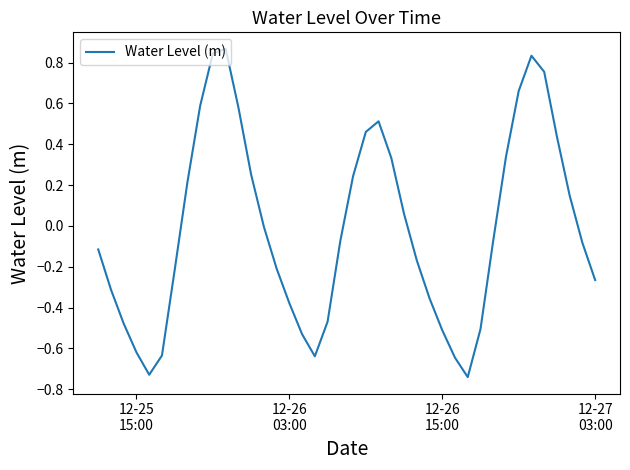

What is the difference between the maximum and minimum values?

1.6